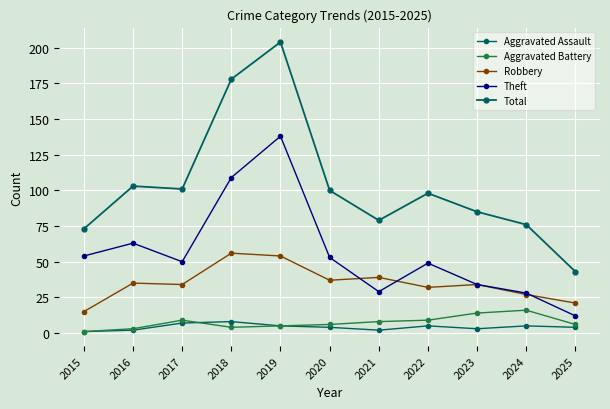

What is the spread (max minus min) of values at 2023?

82